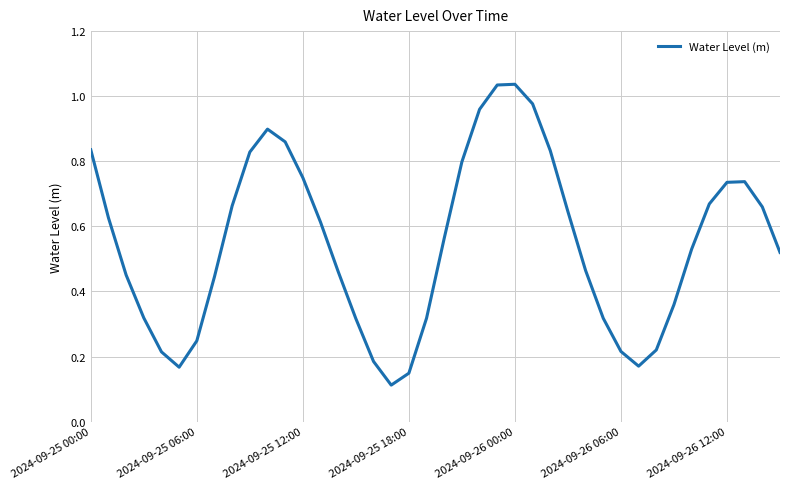

What is the average value?

0.5